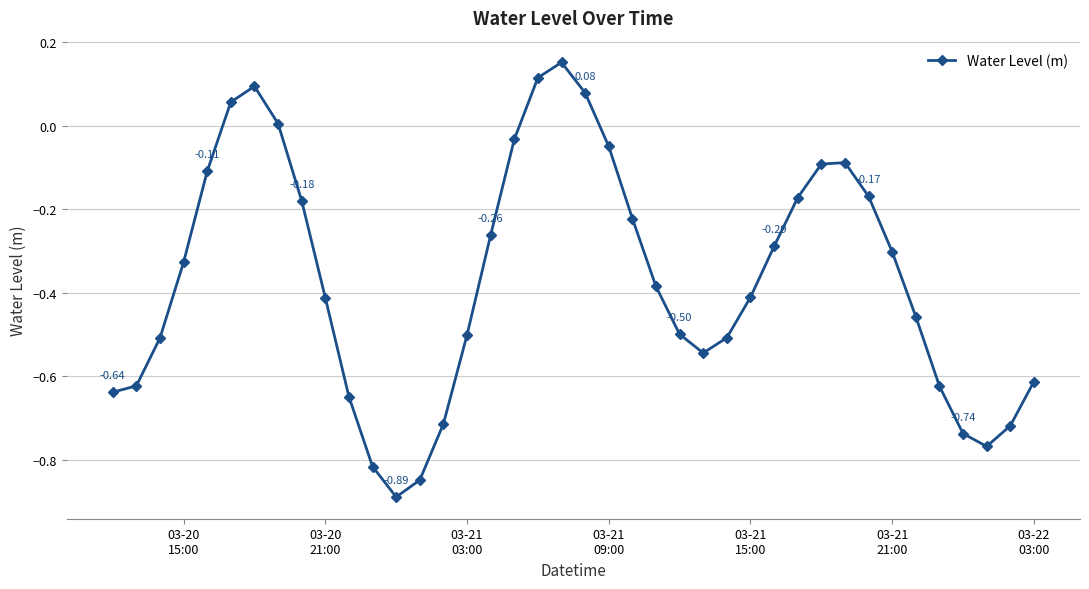

What is the sum of all values?

-14.7